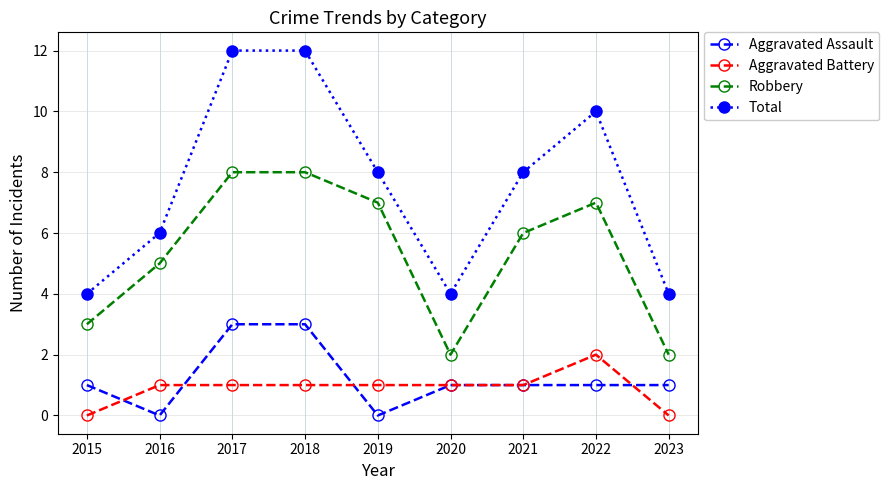

True or false: Robbery has a value of 11 at 2019.

False